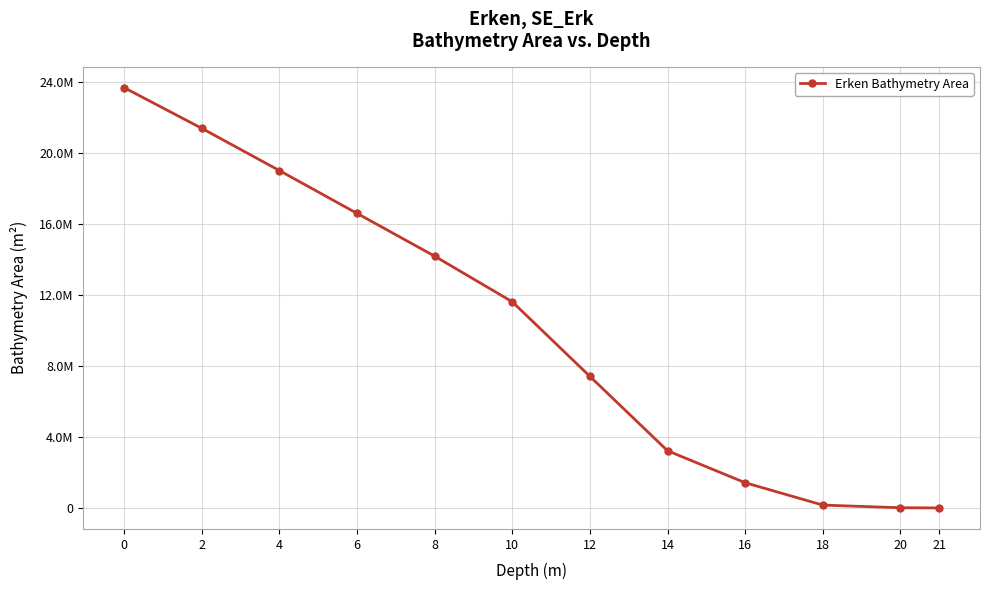

Reading left to right, list all the values displayed in this chart.

23670000	21380000	19000000	16590000	14180000	11610000	7410000	3220000	1420000	160000	10000	0